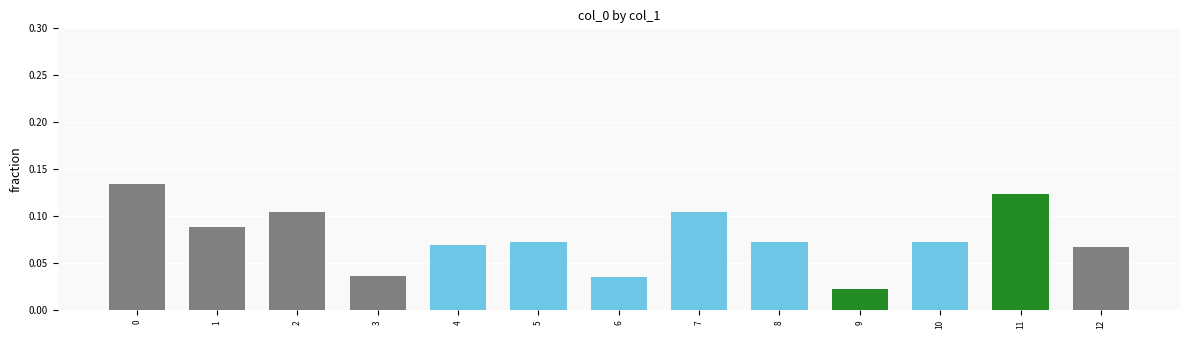

What is the sum of all values?

1.0